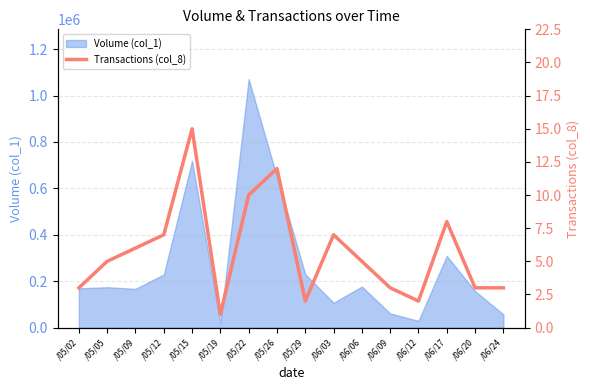

How many points are higher than both their immediate neighbors (excluding endpoints)?

4